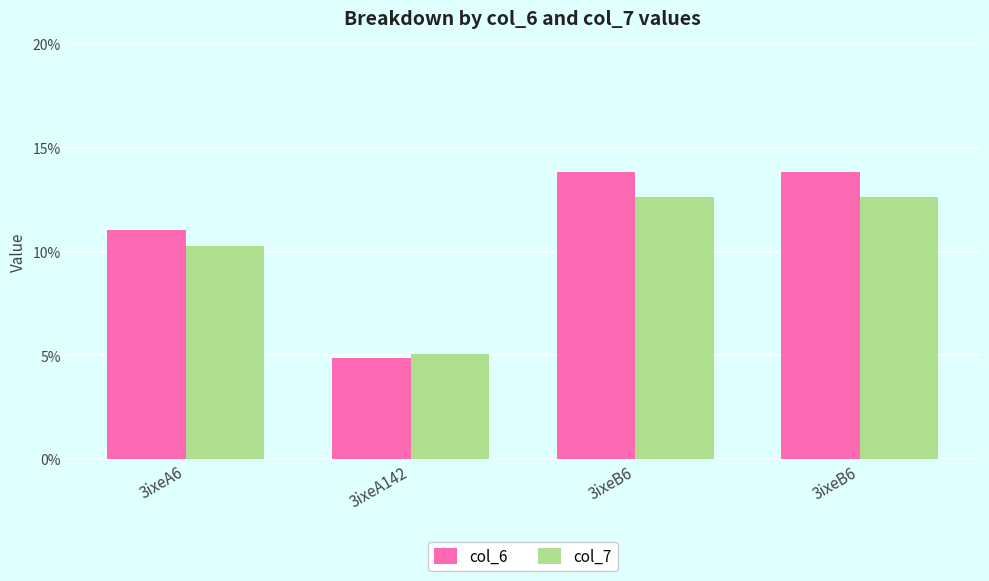

At which label does col_7 reach its peak?

3ixeB6